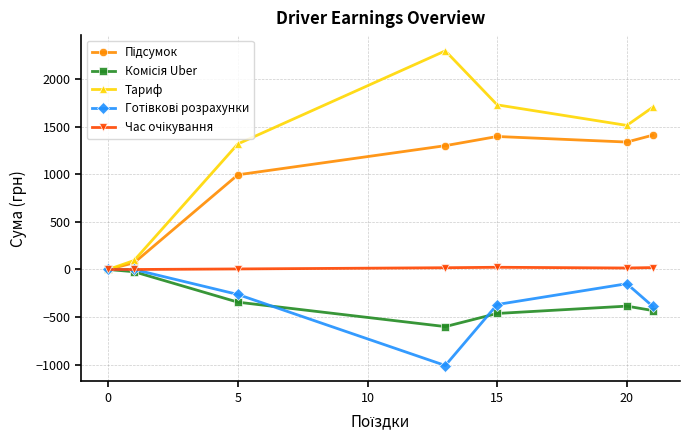

What is the difference between the maximum and second lowest values in the Тариф series?

2203.2